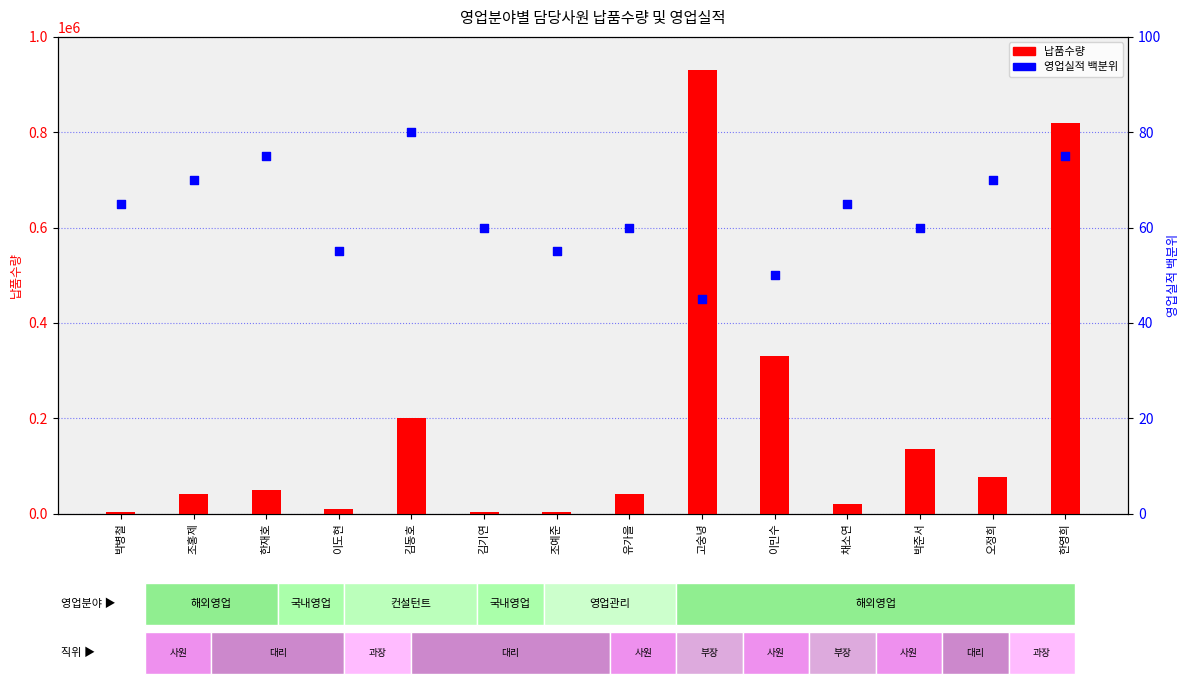

What is the total value across all series at 유가을?

40060